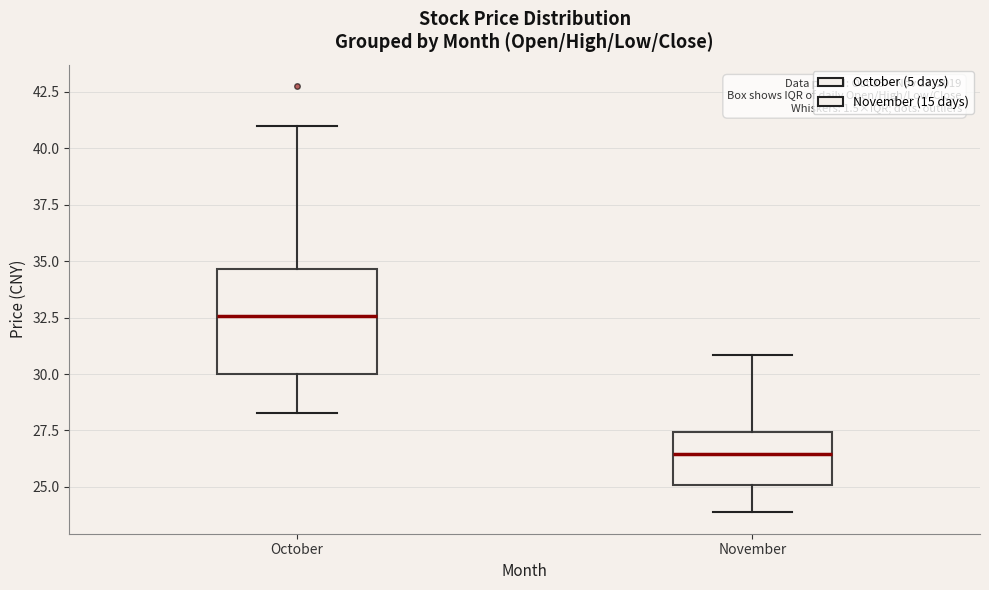

Which box has the lowest median line?

November